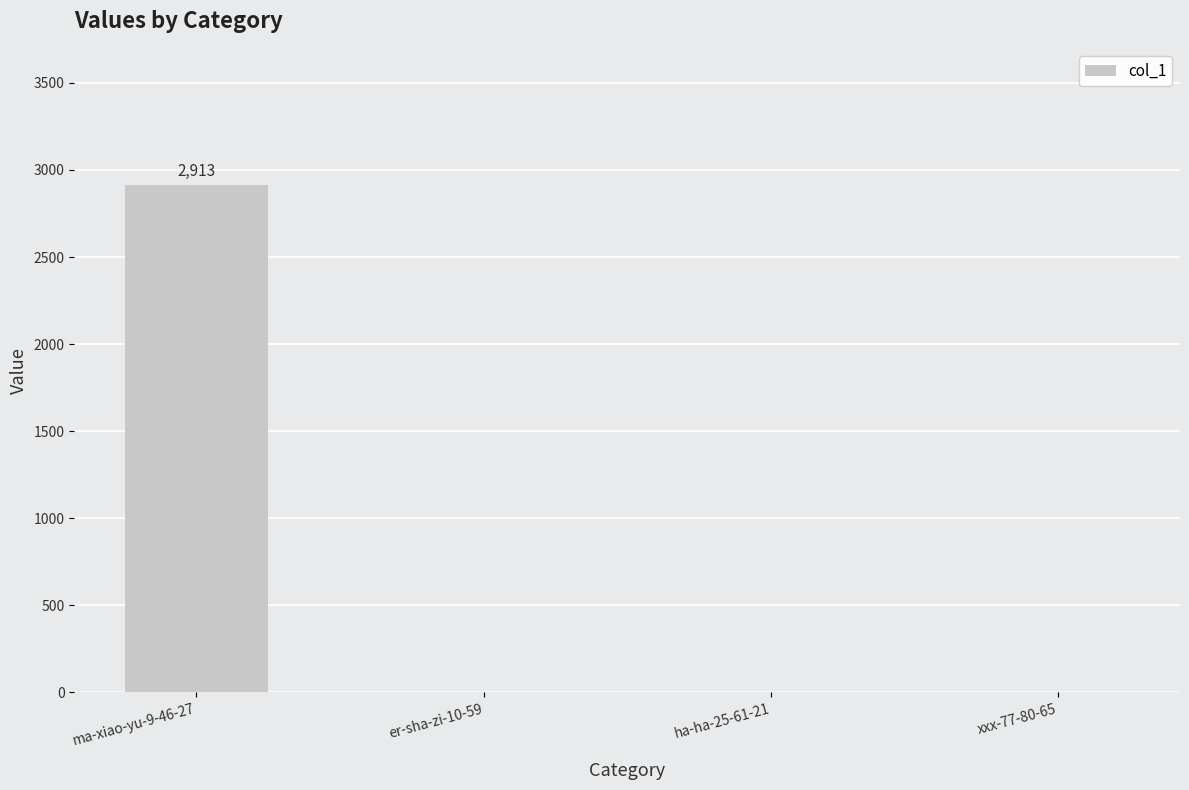

What is the average value?

728